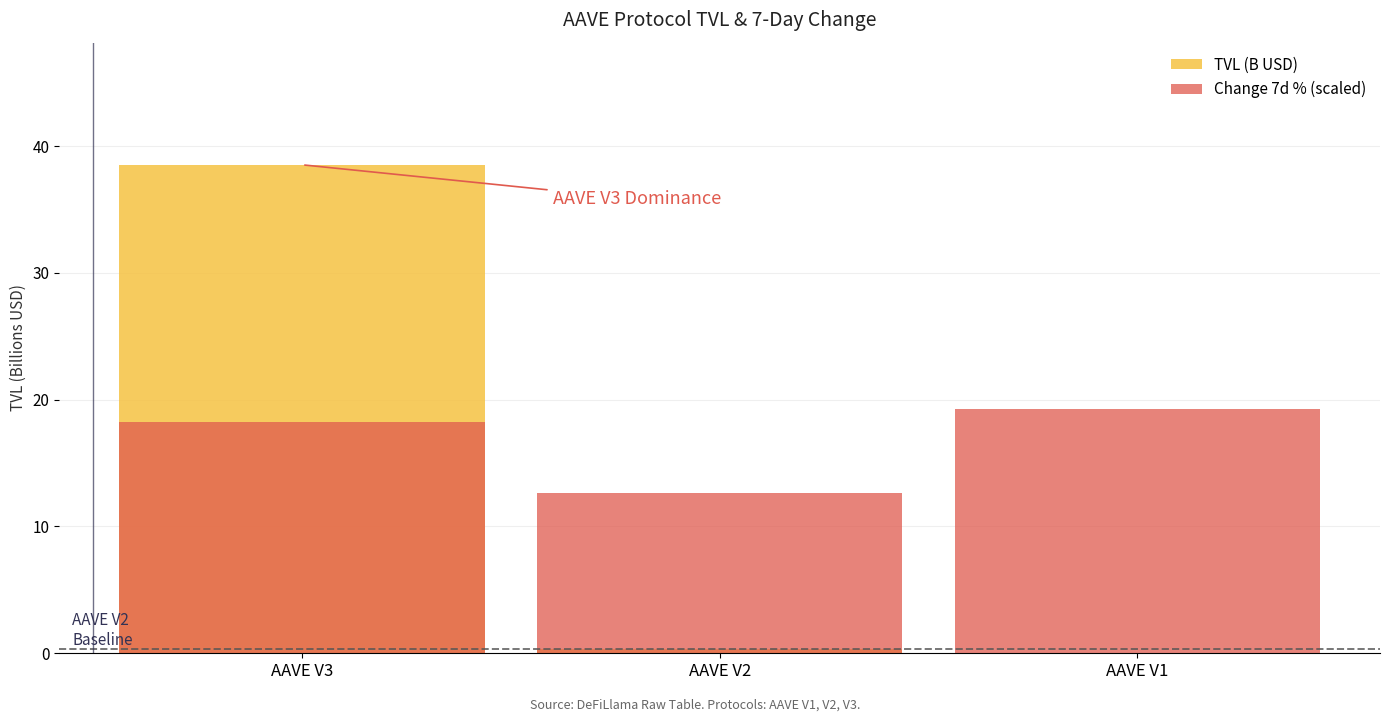

What is the highest value of the TVL (B USD) series?

38.5